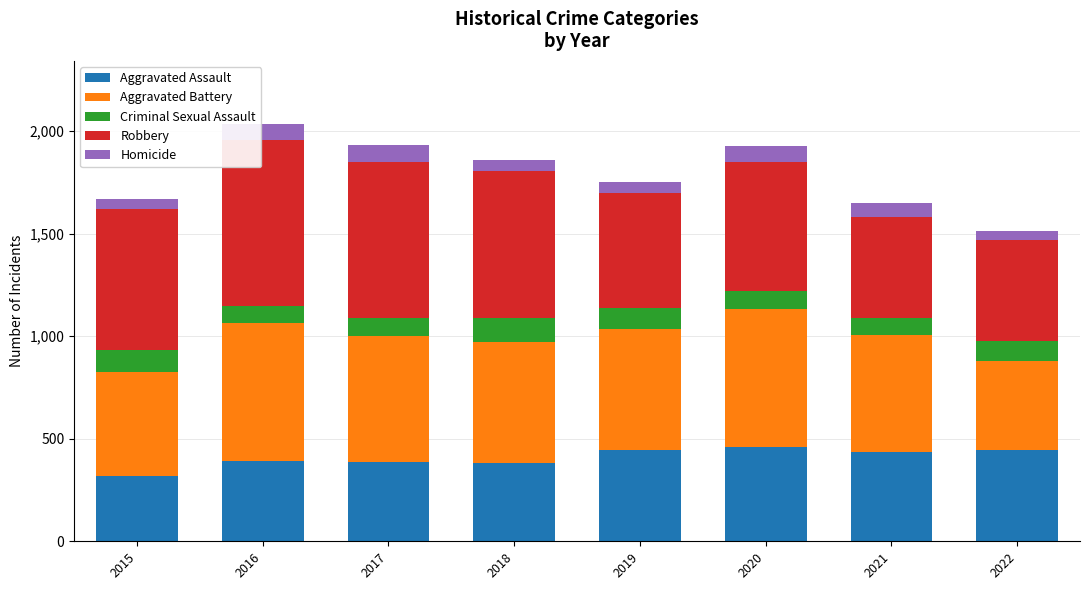

What is the maximum value for Aggravated Assault?

459